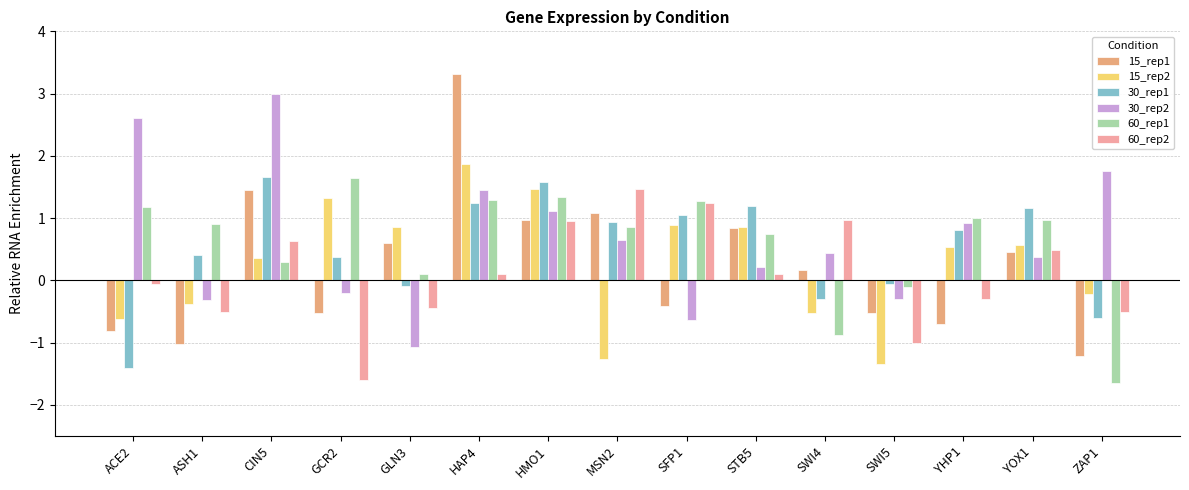

How many bars are there in each group?

6